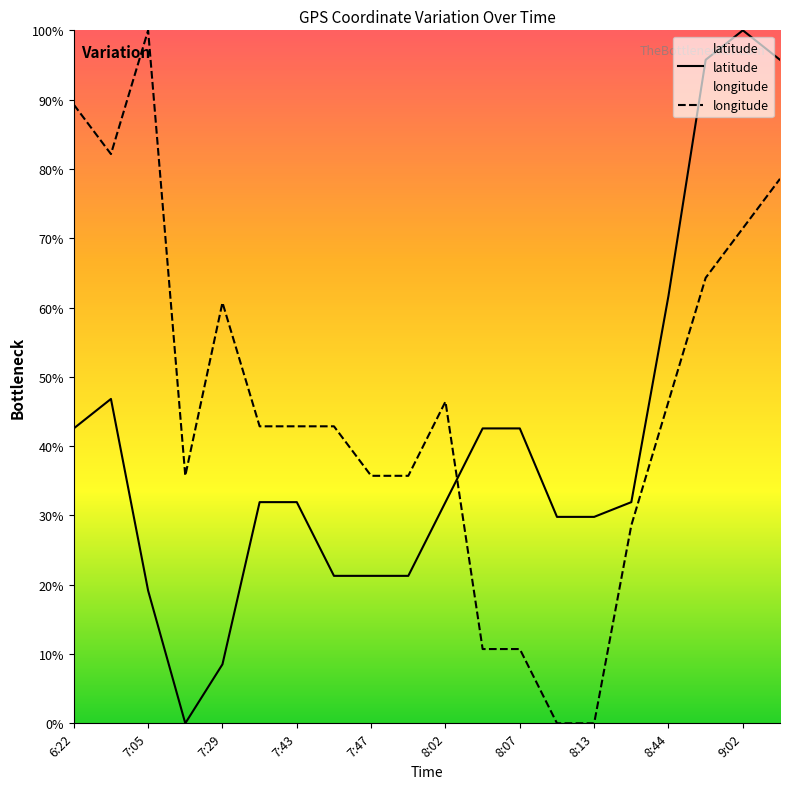

Reading left to right, transcribe all the data shown in this chart.

latitude: 42.6	46.8	19.1	0.0	8.5	31.9	31.9	21.3	21.3	21.3	31.9	42.6	42.6	29.8	29.8	31.9	61.7	95.7	100.0	95.7
longitude: 89.3	82.1	100.0	35.7	60.7	42.9	42.9	42.9	35.7	35.7	46.4	10.7	10.7	0.0	0.0	28.6	46.4	64.3	71.4	78.6